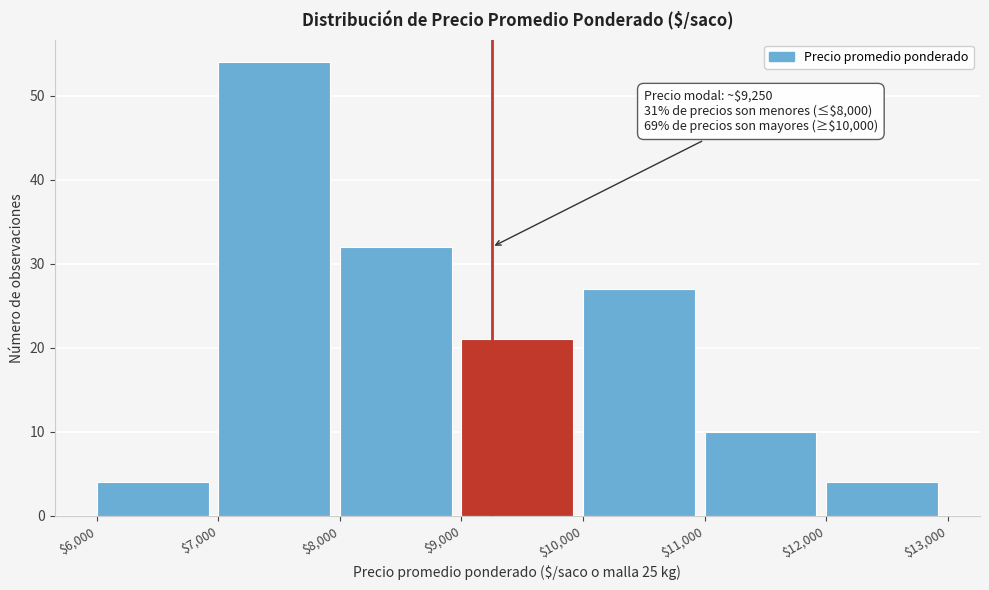

Over which range of the x-axis is the bar tallest?

$7,000 to $8,000